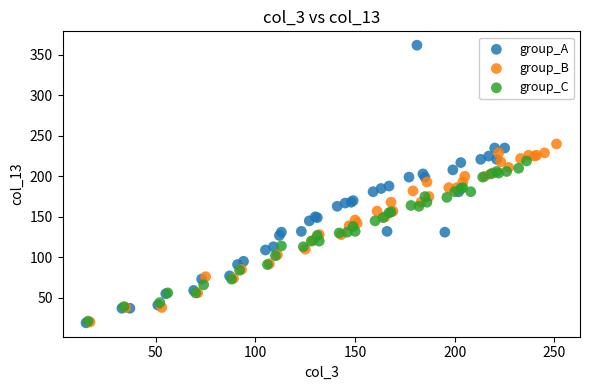

Which series has the widest spread of Y values?

group_A